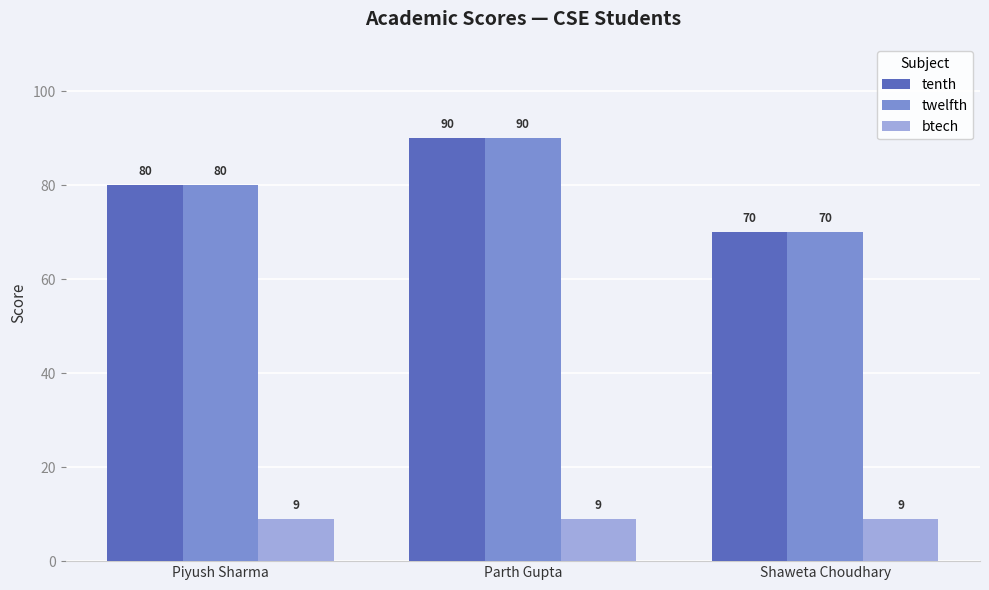

The value of btech at Parth Gupta is 9. True or false?

True